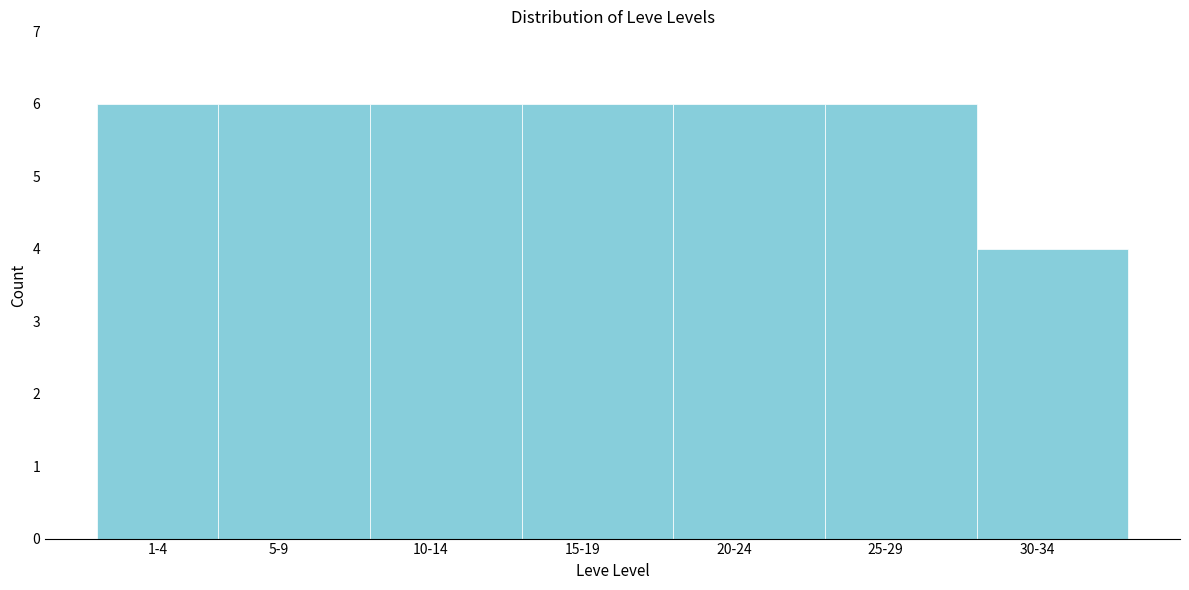

Reading left to right, extract all data points from this chart.

6	6	6	6	6	6	4